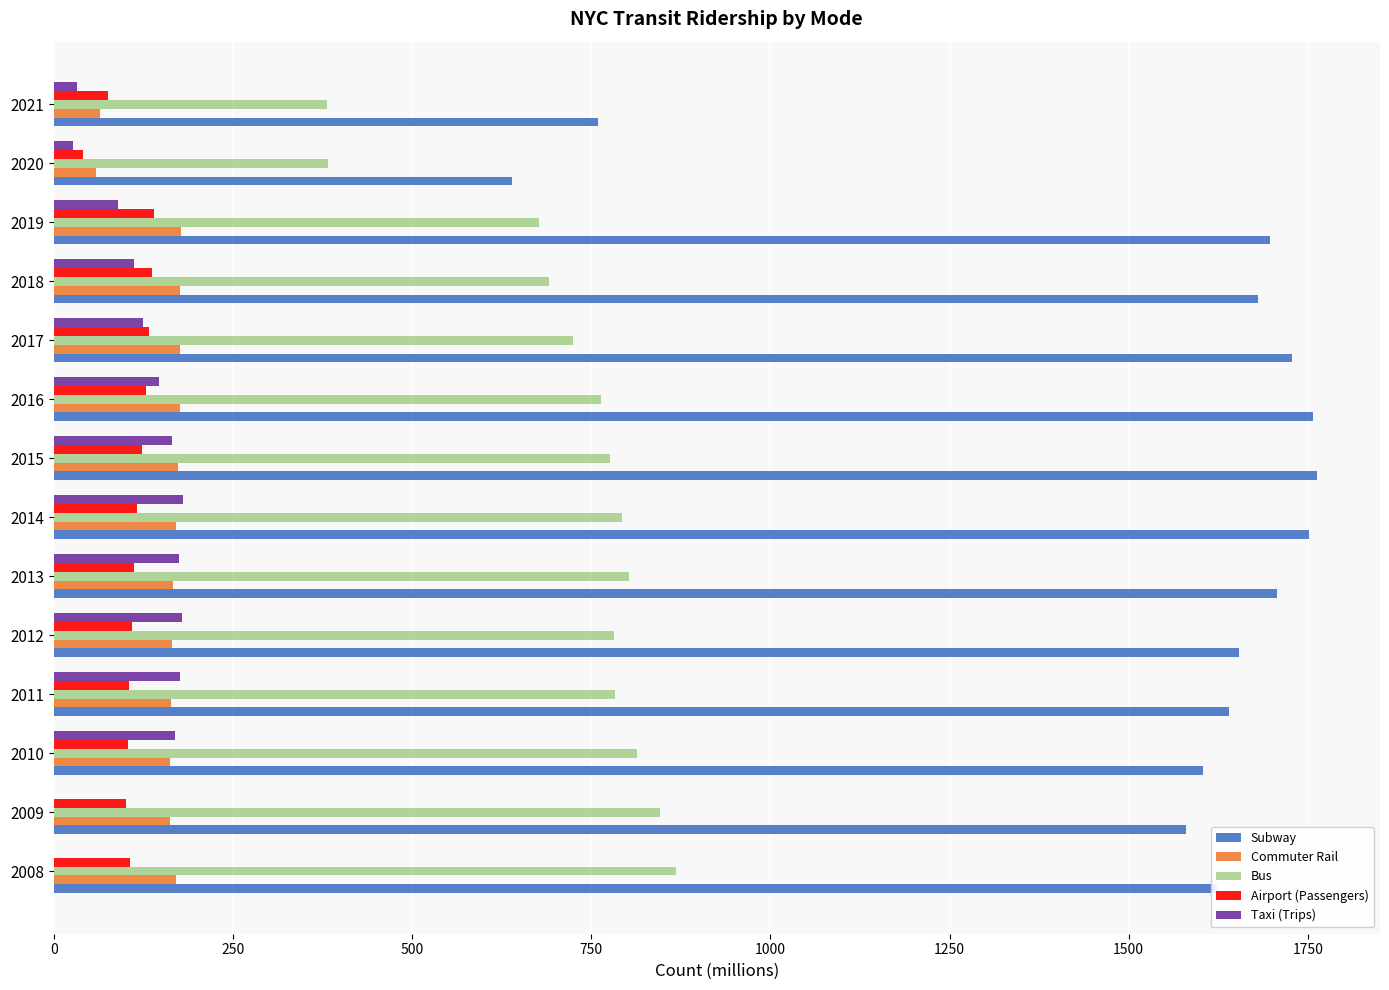

What is the sum of all Airport (Passengers) values?

1531.9